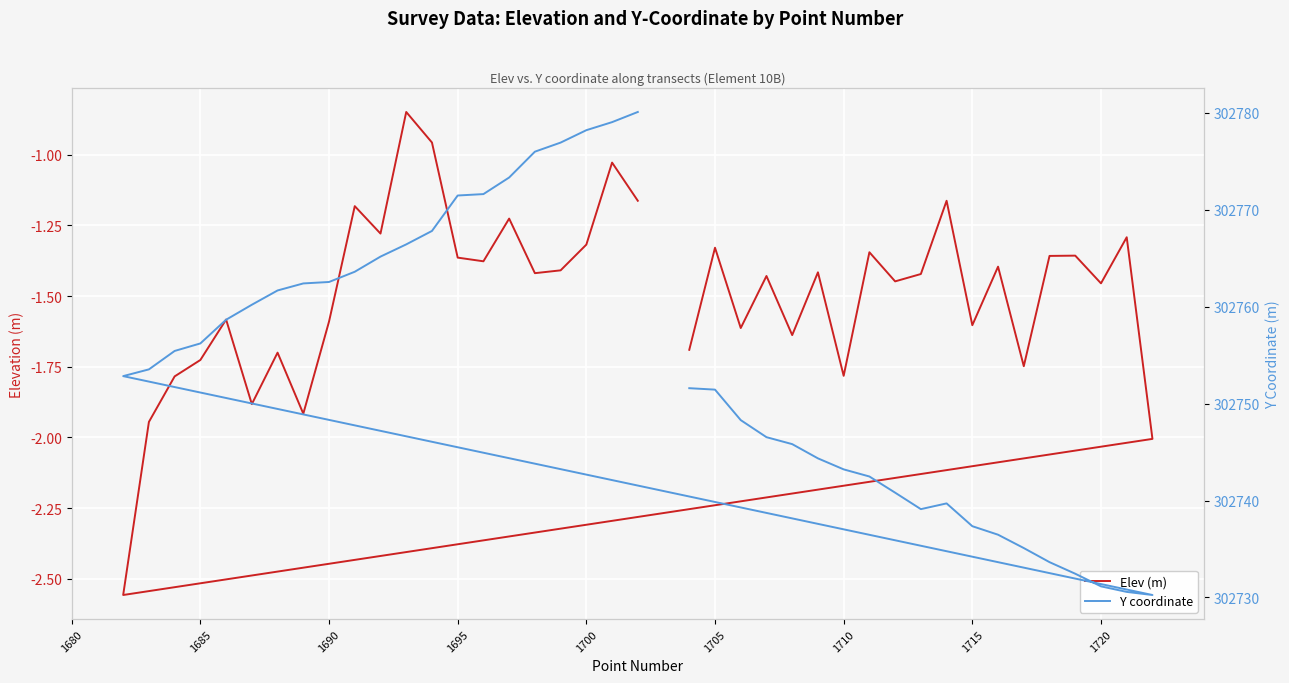

True or false: Y coordinate and Elev (m) intersect in this chart.

False